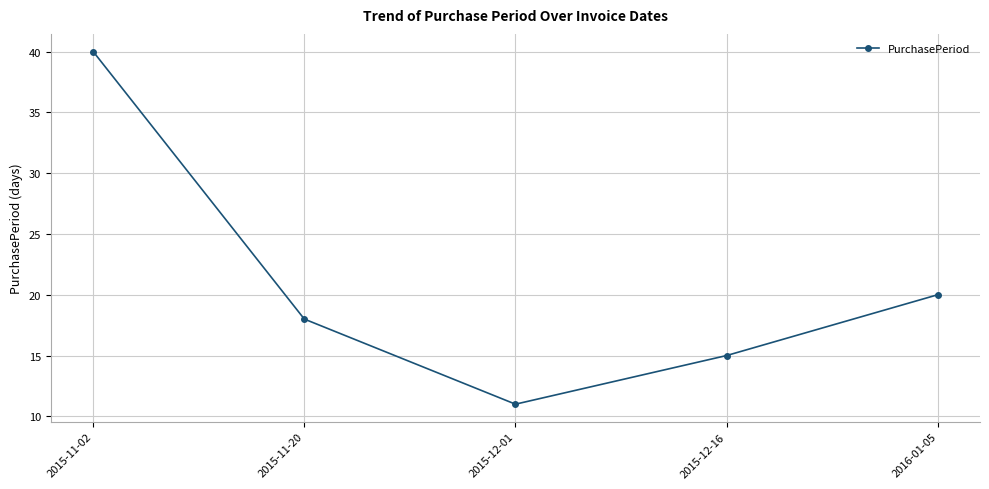

List the labels in order of value, largest first.

2015-11-02, 2016-01-05, 2015-11-20, 2015-12-16, 2015-12-01